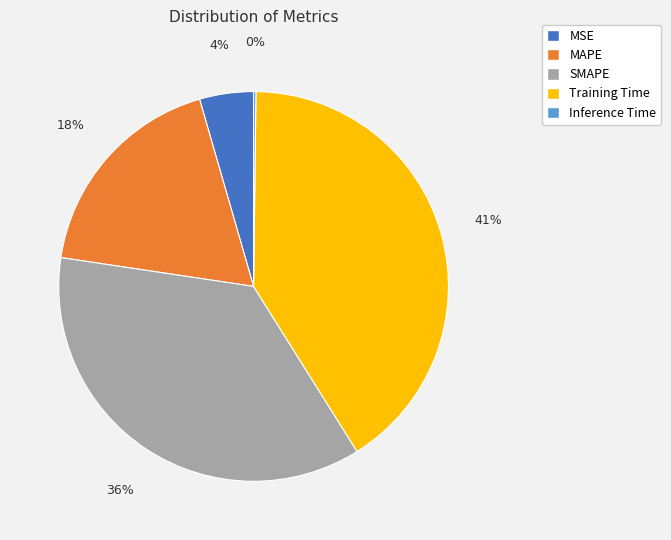

Between MSE and MAPE, which is larger?

MAPE